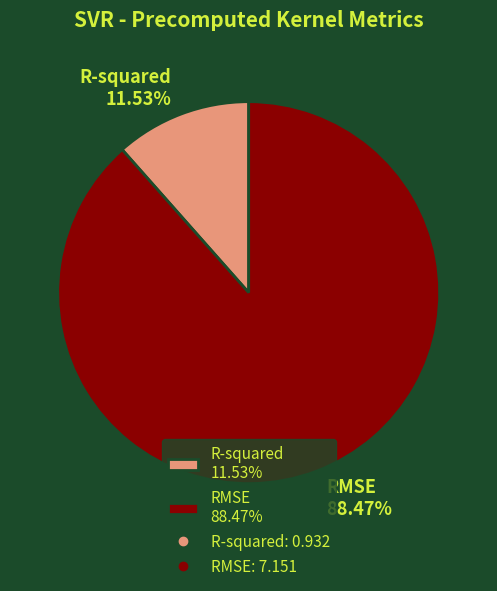

What percentage is the R-squared slice, to the nearest percent?

12%